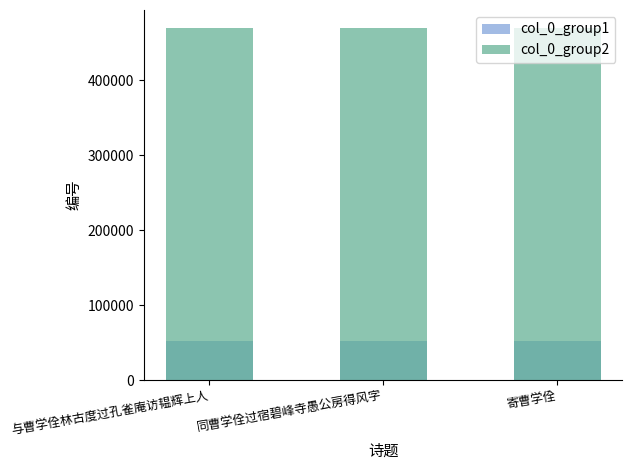

Read the col_0_group1 value at 与曹学佺林古度过孔雀庵访韫辉上人, to the nearest 10.

52510